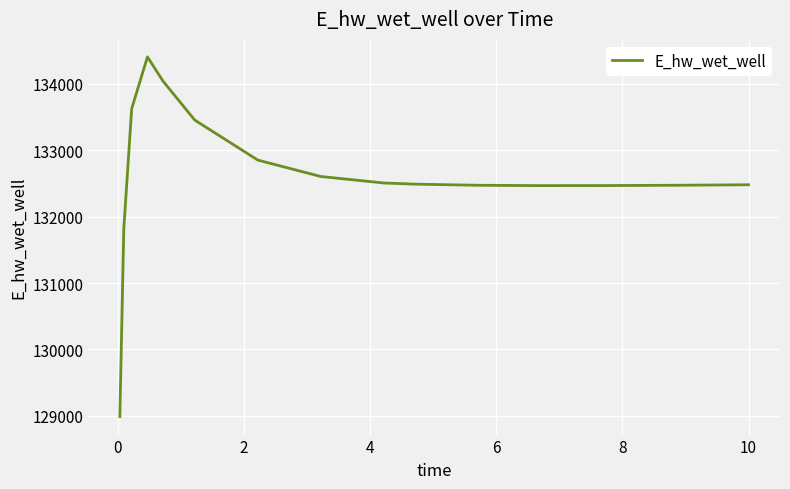

How many lines are shown in the chart?

1